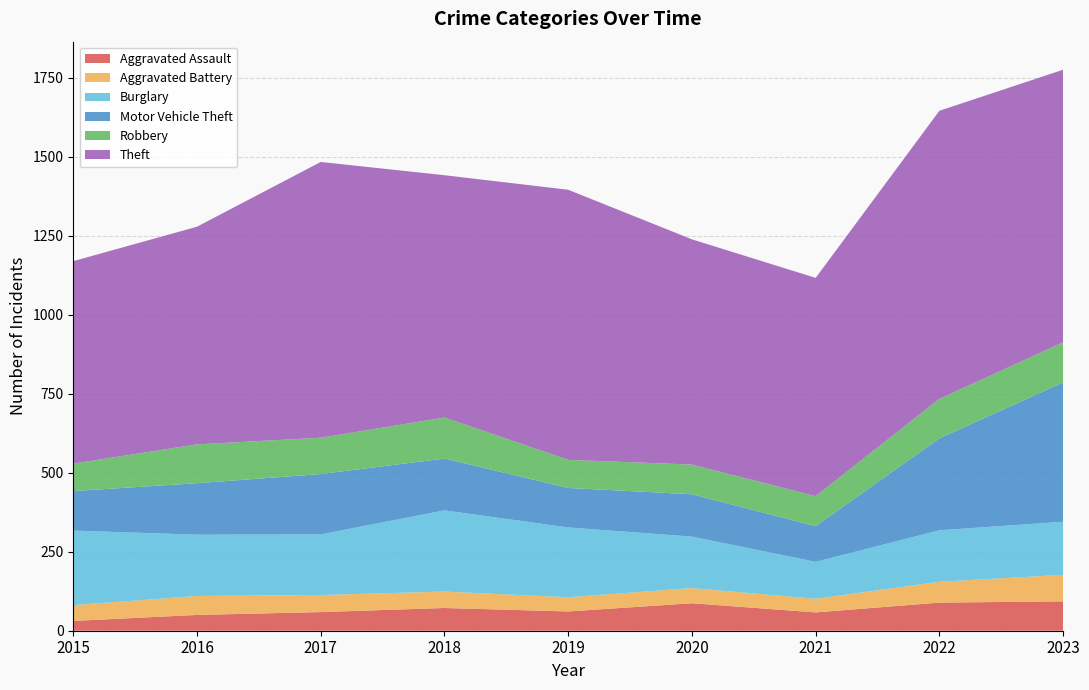

Reading left to right, list all the values displayed in this chart.

Aggravated Assault: 2015=31	2016=50	2017=59	2018=72	2019=61	2020=87	2021=58	2022=89	2023=93
Aggravated Battery: 2015=50	2016=60	2017=54	2018=52	2019=45	2020=48	2021=43	2022=66	2023=84
Burglary: 2015=236	2016=194	2017=192	2018=257	2019=221	2020=163	2021=117	2022=163	2023=168
Motor Vehicle Theft: 2015=125	2016=163	2017=191	2018=164	2019=125	2020=134	2021=113	2022=291	2023=441
Robbery: 2015=87	2016=123	2017=115	2018=130	2019=89	2020=94	2021=95	2022=125	2023=127
Theft: 2015=641	2016=689	2017=873	2018=767	2019=855	2020=713	2021=691	2022=912	2023=863